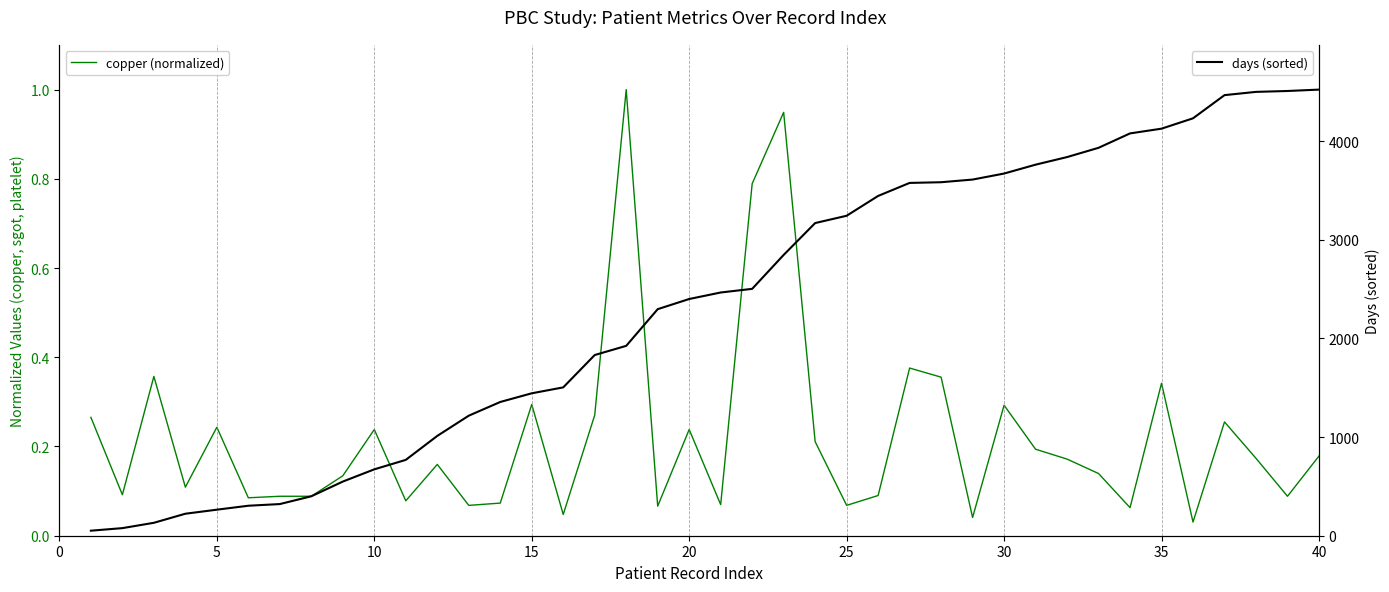

What is the value of the copper (normalized) point at the 5th from the left?

0.2